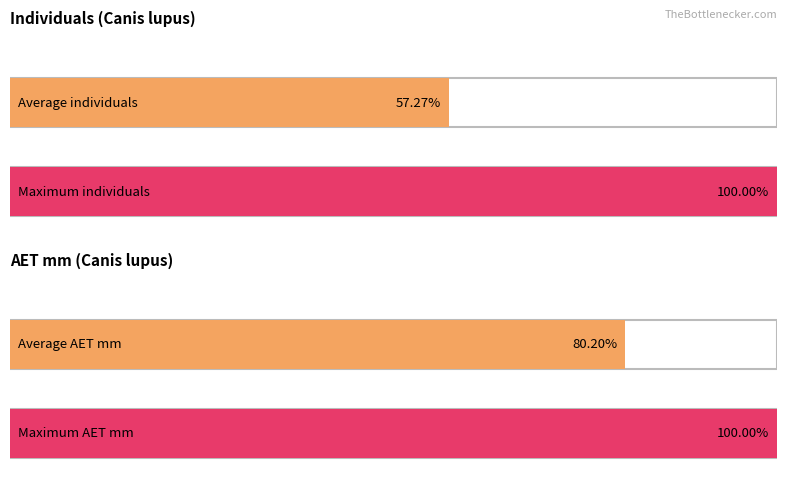

Rank the series by their maximum value, from lowest to highest.

individuals, AET..mm.